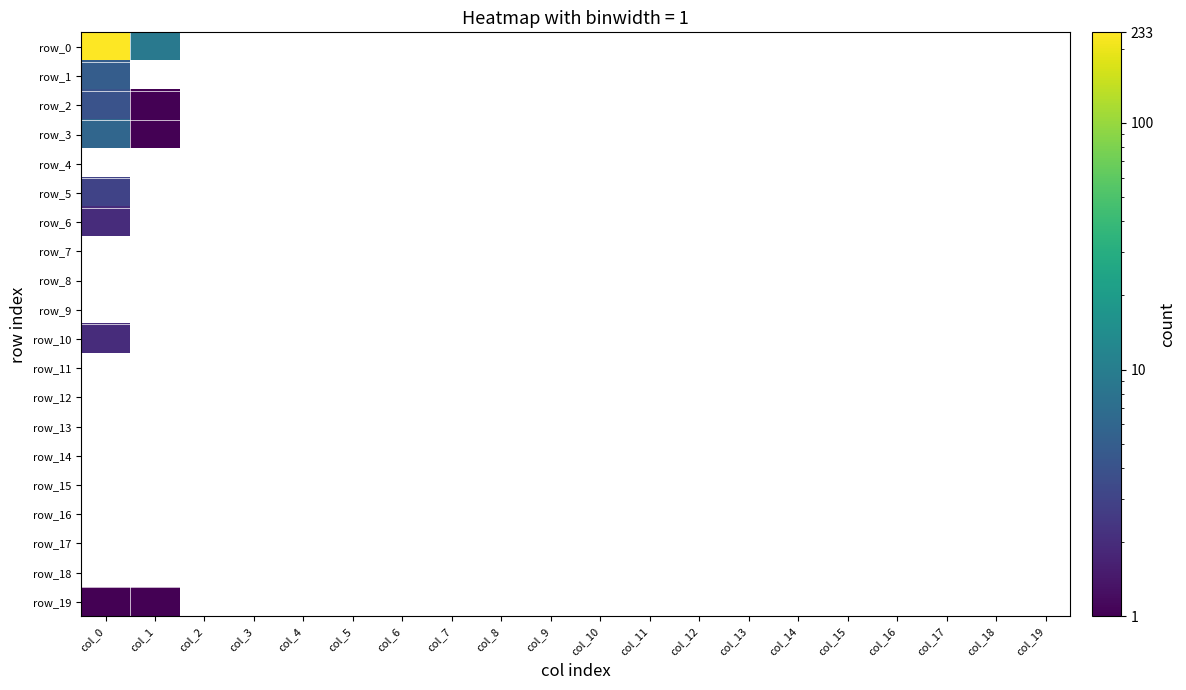

At how many categories does at least one series exceed 145?

1